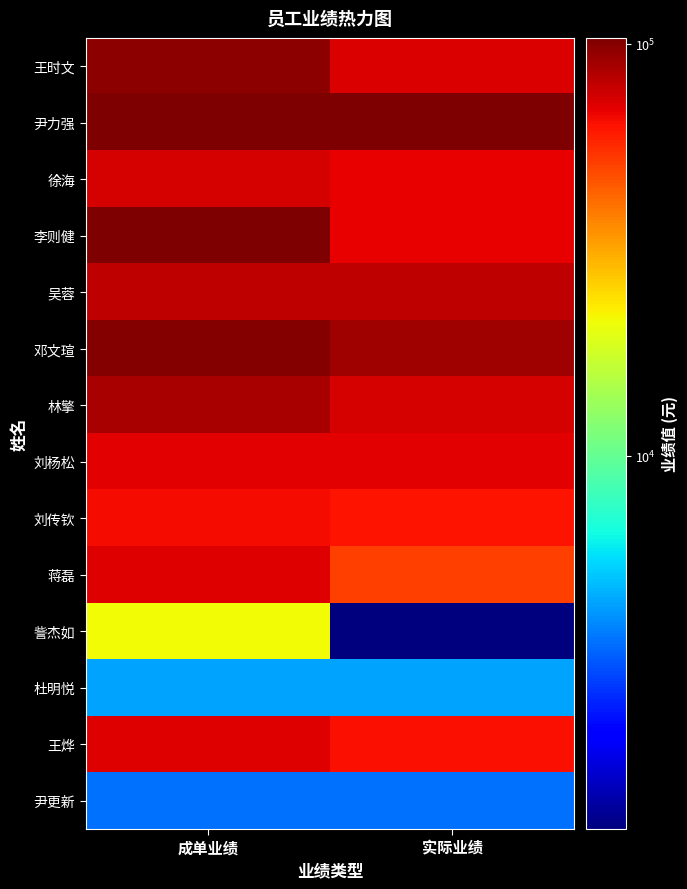

What is the total value across all series at 成单业绩?

953430.0